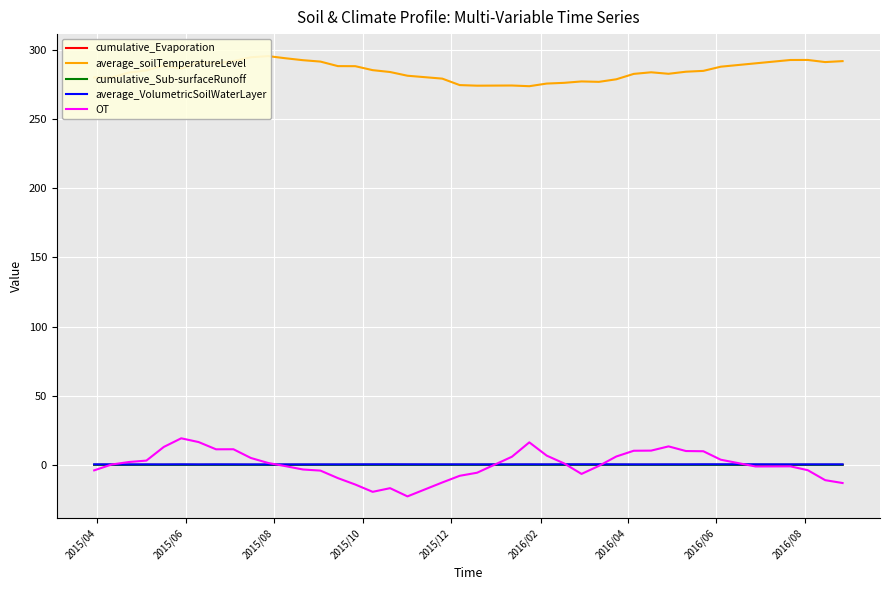

Is it true that cumulative_Evaporation equals -0.0 at 2015/06?

False